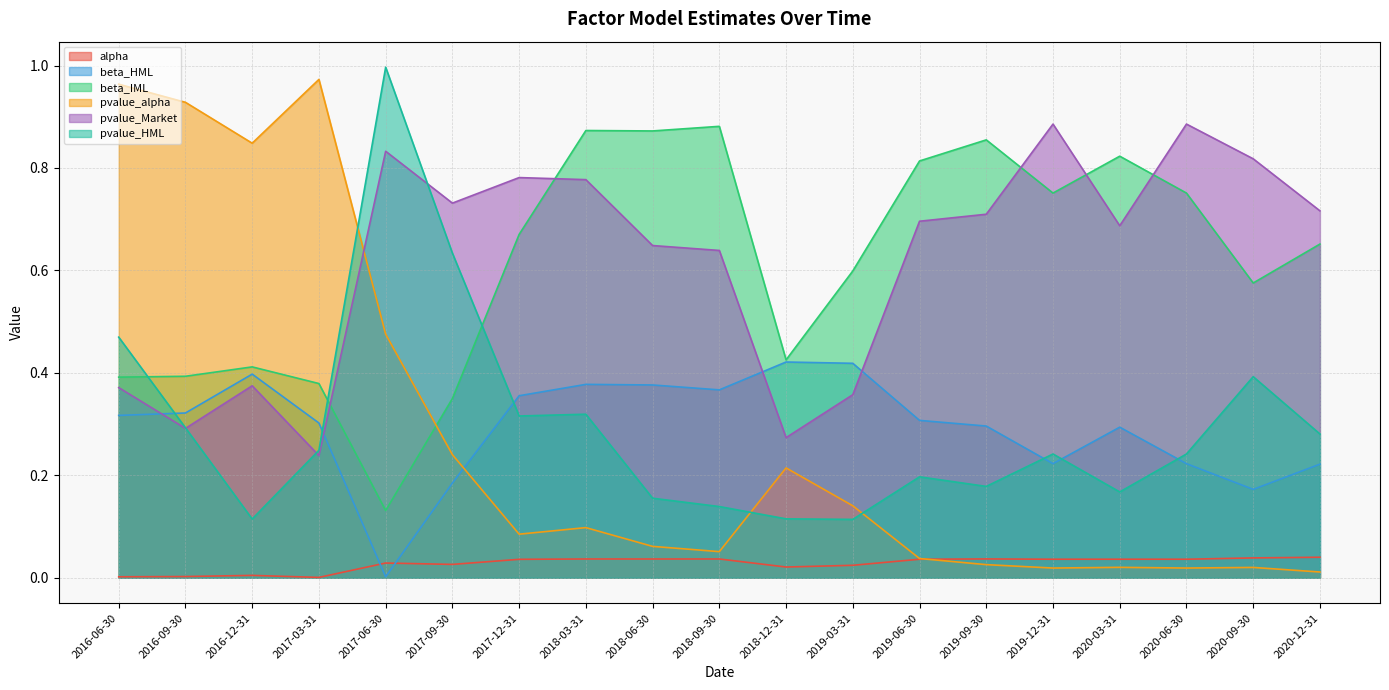

Reading right to left, transcribe all the data shown in this chart.

alpha: 2020-12-31=0.0	2020-09-30=0.0	2020-06-30=0.0	2020-03-31=0.0	2019-12-31=0.0	2019-09-30=0.0	2019-06-30=0.0	2019-03-31=0.0	2018-12-31=0.0	2018-09-30=0.0	2018-06-30=0.0	2018-03-31=0.0	2017-12-31=0.0	2017-09-30=0.0	2017-06-30=0.0	2017-03-31=0.0	2016-12-31=0.0	2016-09-30=0.0	2016-06-30=0.0
beta_HML: 2020-12-31=0.2	2020-09-30=0.2	2020-06-30=0.2	2020-03-31=0.3	2019-12-31=0.2	2019-09-30=0.3	2019-06-30=0.3	2019-03-31=0.4	2018-12-31=0.4	2018-09-30=0.4	2018-06-30=0.4	2018-03-31=0.4	2017-12-31=0.4	2017-09-30=0.2	2017-06-30=0.0	2017-03-31=0.3	2016-12-31=0.4	2016-09-30=0.3	2016-06-30=0.3
beta_IML: 2020-12-31=0.7	2020-09-30=0.6	2020-06-30=0.8	2020-03-31=0.8	2019-12-31=0.8	2019-09-30=0.9	2019-06-30=0.8	2019-03-31=0.6	2018-12-31=0.4	2018-09-30=0.9	2018-06-30=0.9	2018-03-31=0.9	2017-12-31=0.7	2017-09-30=0.3	2017-06-30=0.1	2017-03-31=0.4	2016-12-31=0.4	2016-09-30=0.4	2016-06-30=0.4
pvalue_alpha: 2020-12-31=0.0	2020-09-30=0.0	2020-06-30=0.0	2020-03-31=0.0	2019-12-31=0.0	2019-09-30=0.0	2019-06-30=0.0	2019-03-31=0.1	2018-12-31=0.2	2018-09-30=0.1	2018-06-30=0.1	2018-03-31=0.1	2017-12-31=0.1	2017-09-30=0.2	2017-06-30=0.5	2017-03-31=1.0	2016-12-31=0.8	2016-09-30=0.9	2016-06-30=1.0
pvalue_Market: 2020-12-31=0.7	2020-09-30=0.8	2020-06-30=0.9	2020-03-31=0.7	2019-12-31=0.9	2019-09-30=0.7	2019-06-30=0.7	2019-03-31=0.4	2018-12-31=0.3	2018-09-30=0.6	2018-06-30=0.6	2018-03-31=0.8	2017-12-31=0.8	2017-09-30=0.7	2017-06-30=0.8	2017-03-31=0.2	2016-12-31=0.4	2016-09-30=0.3	2016-06-30=0.4
pvalue_HML: 2020-12-31=0.3	2020-09-30=0.4	2020-06-30=0.2	2020-03-31=0.2	2019-12-31=0.2	2019-09-30=0.2	2019-06-30=0.2	2019-03-31=0.1	2018-12-31=0.1	2018-09-30=0.1	2018-06-30=0.2	2018-03-31=0.3	2017-12-31=0.3	2017-09-30=0.6	2017-06-30=1.0	2017-03-31=0.2	2016-12-31=0.1	2016-09-30=0.3	2016-06-30=0.5